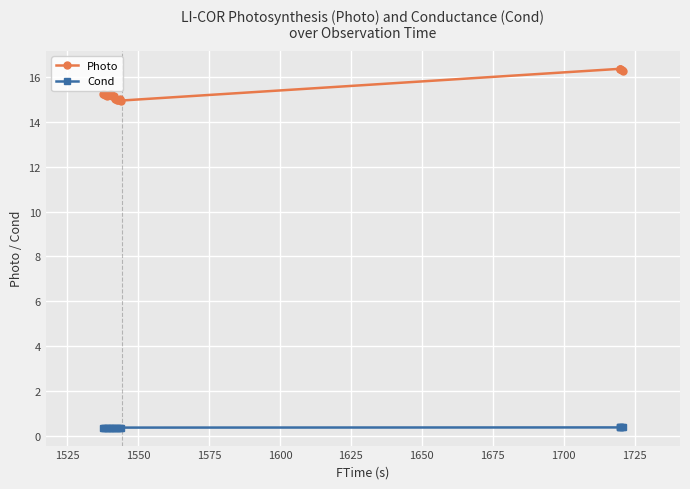

The Photo series shows 24.7 at 1550. True or false?

False